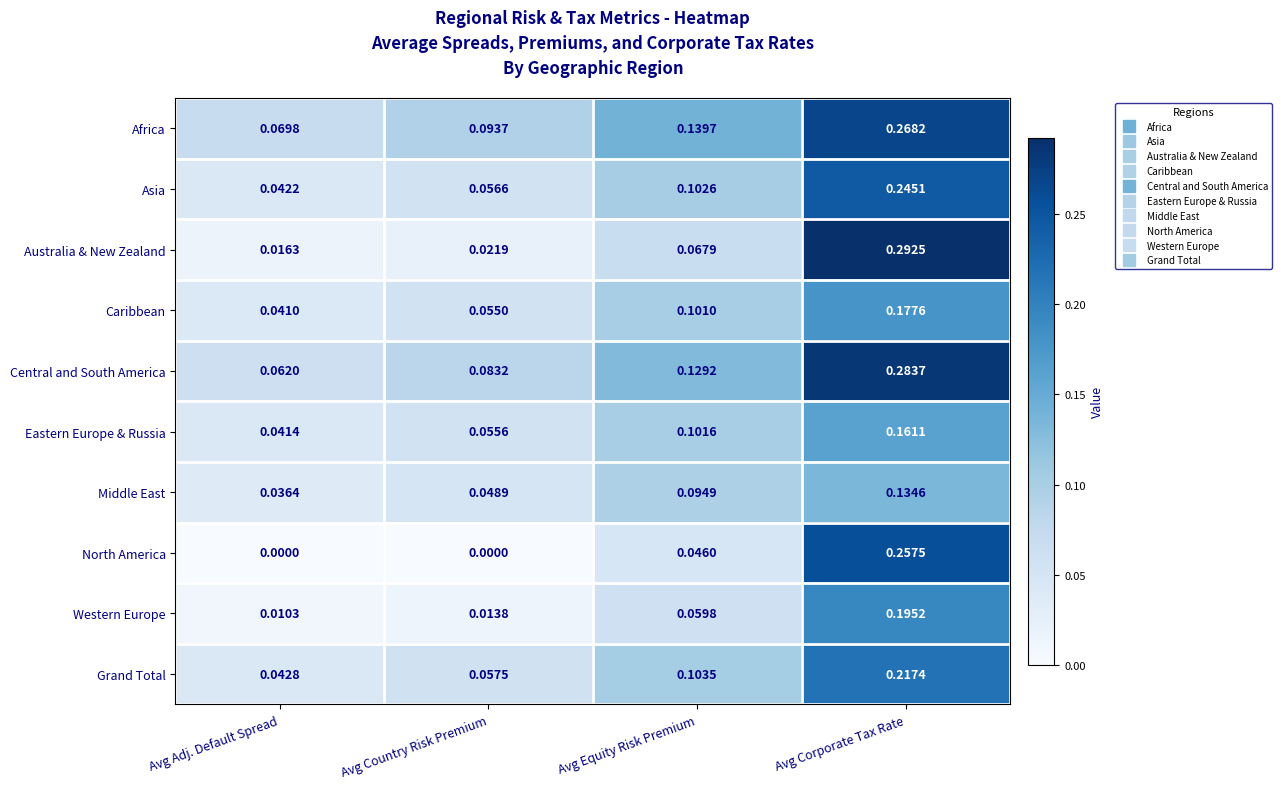

Rank the categories by Australia & New Zealand value from lowest to highest.

Avg Adj. Default Spread, Avg Country Risk Premium, Avg Equity Risk Premium, Avg Corporate Tax Rate